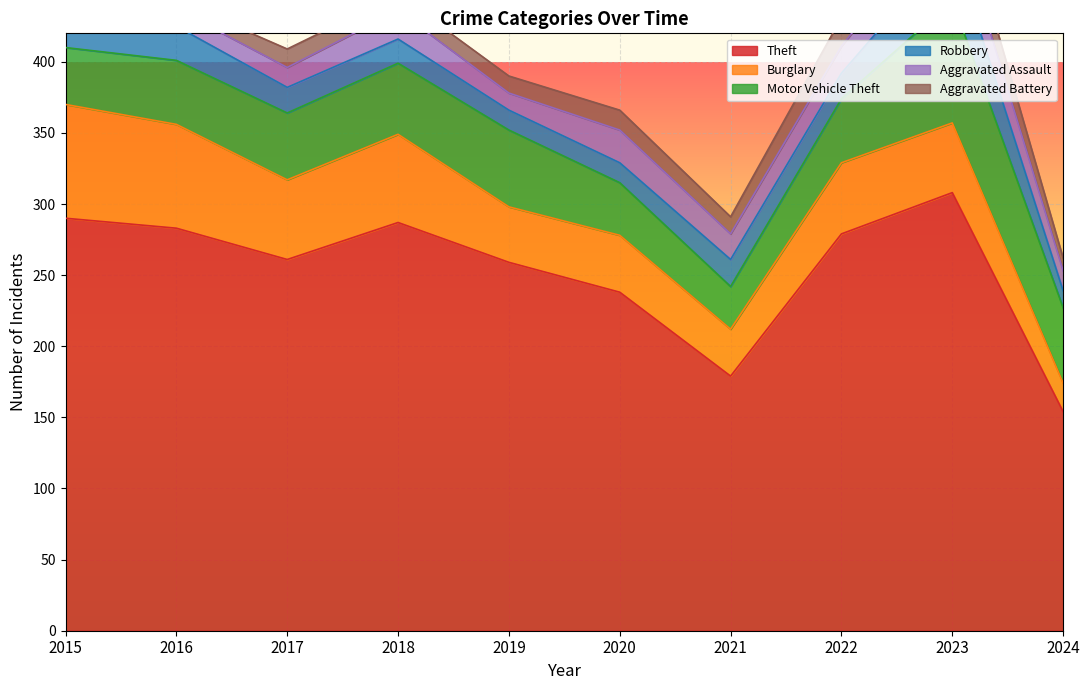

What is the difference between the highest and lowest values at 2015?

282